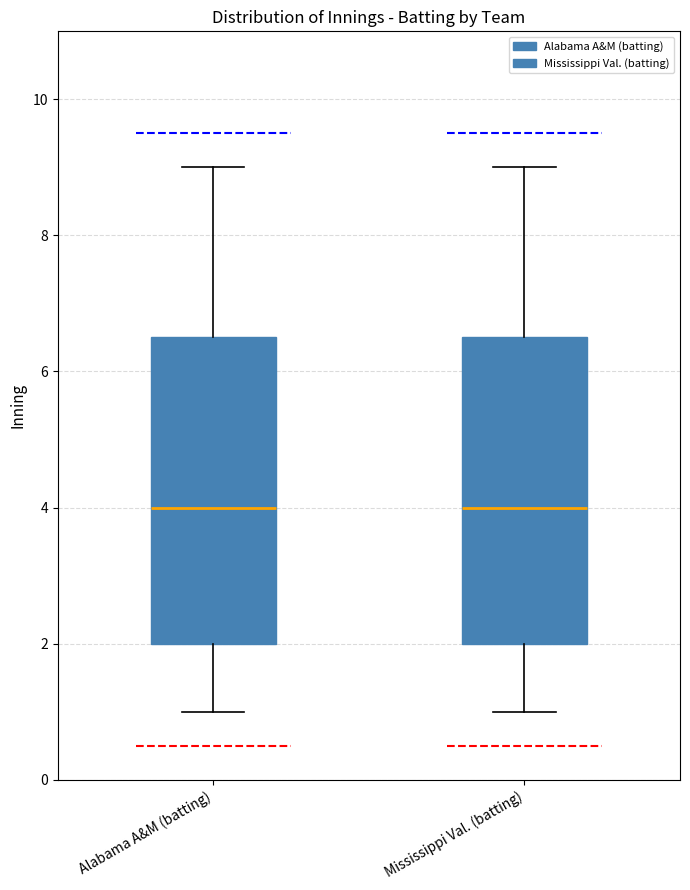

Where does the upper whisker of the box for Mississippi Val. (batting) end on the y-axis? The values are not printed on the chart, so give them approximately, as read against the axis.

9.0